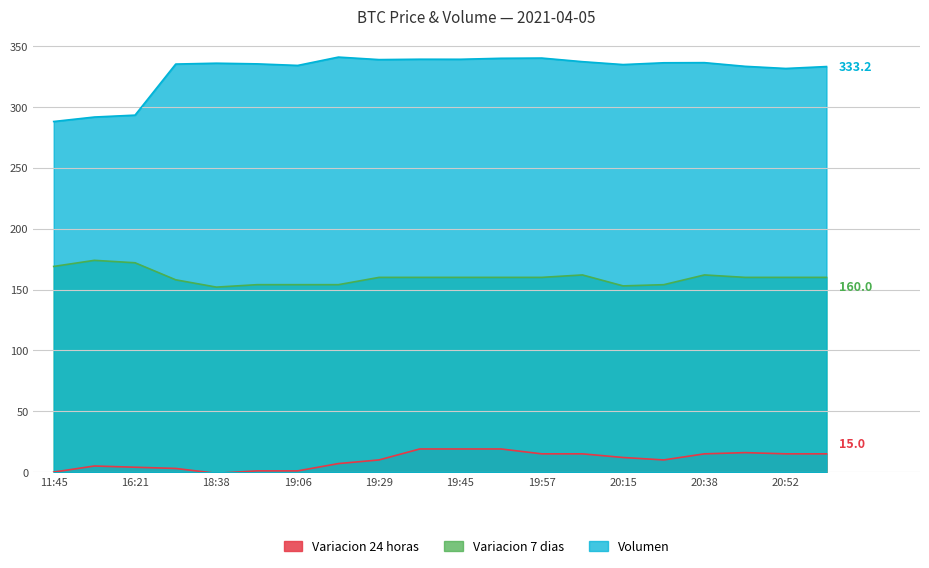

The Variacion 24 horas series shows -1.0 at 18:38. True or false?

True